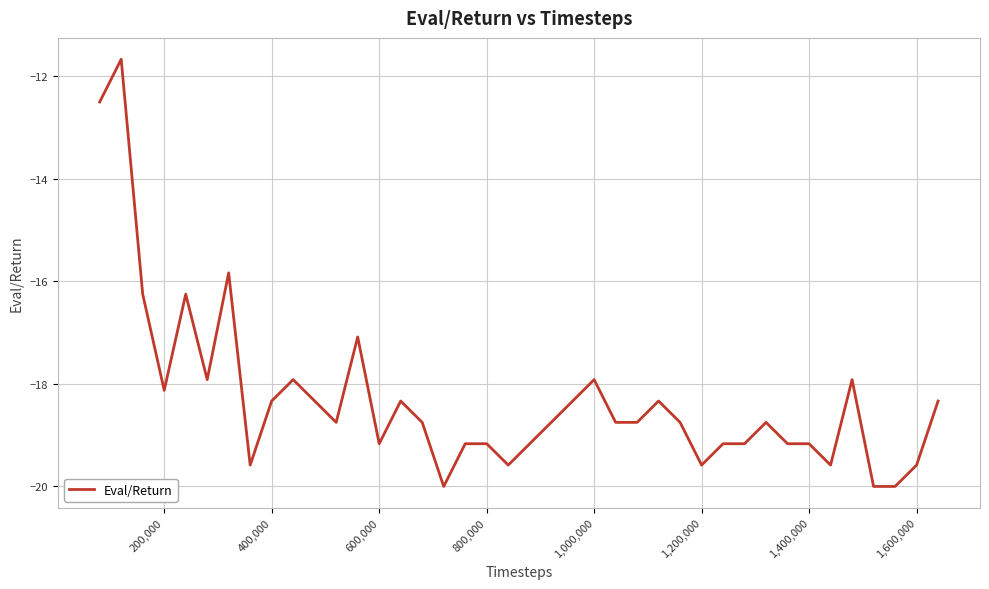

Count the number of data series in this chart.

1